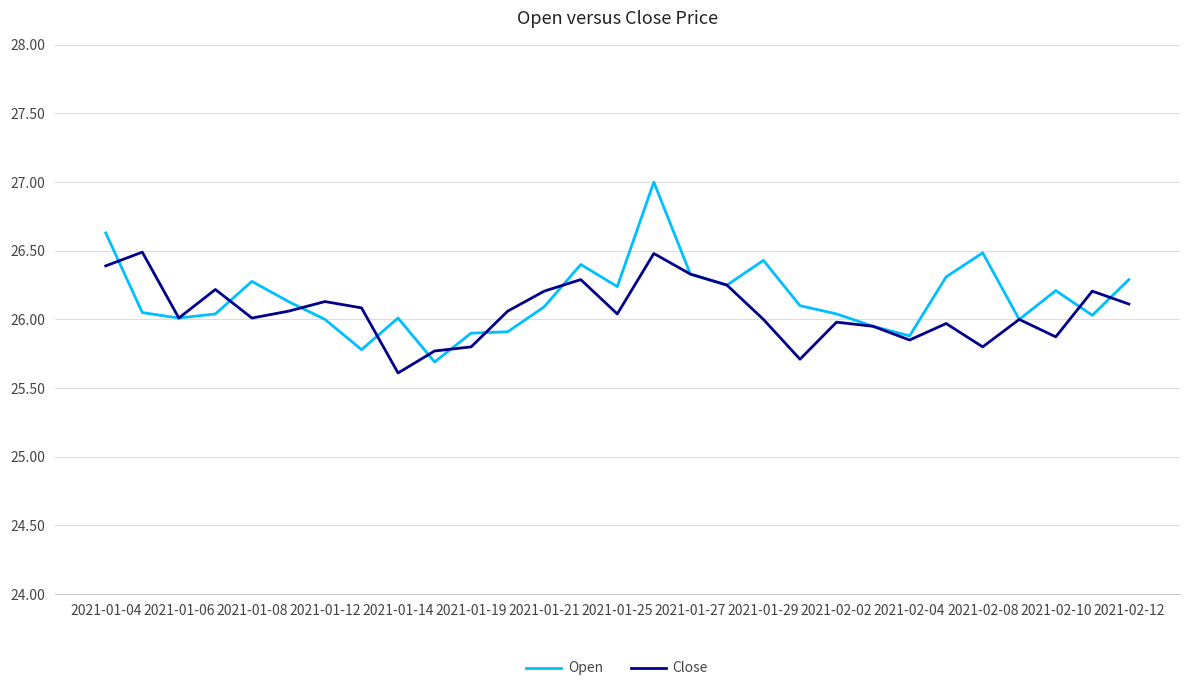

What is the greatest value displayed?

27.0